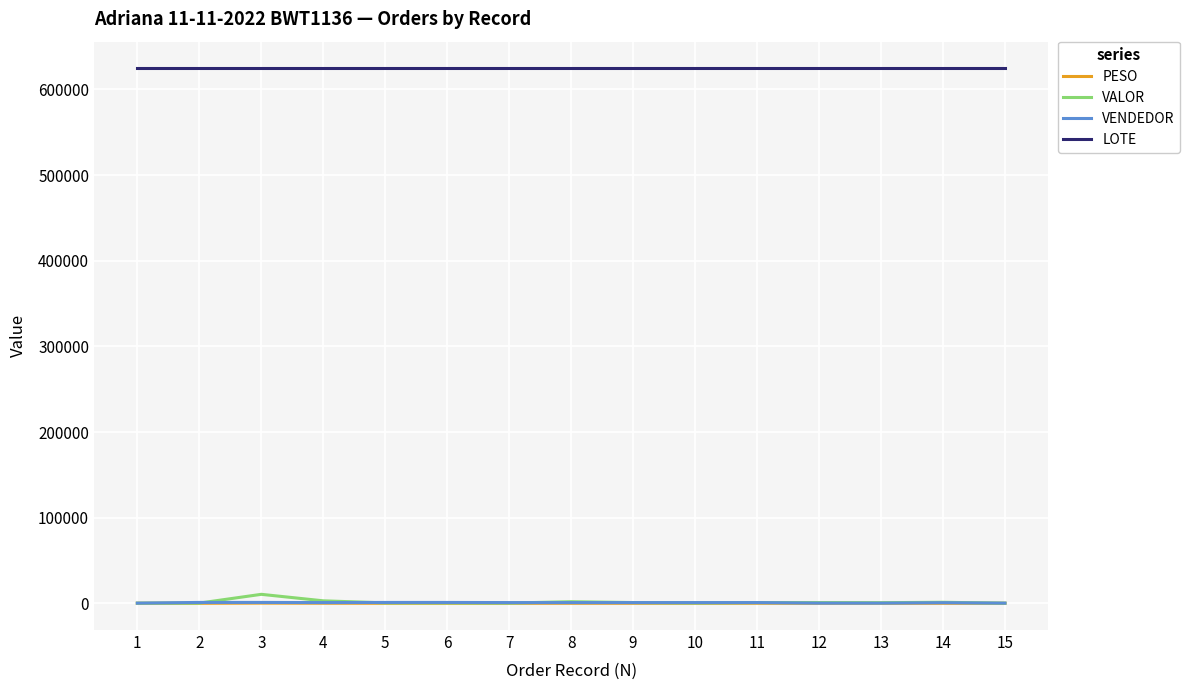

What is the highest value of the PESO series?

213.8